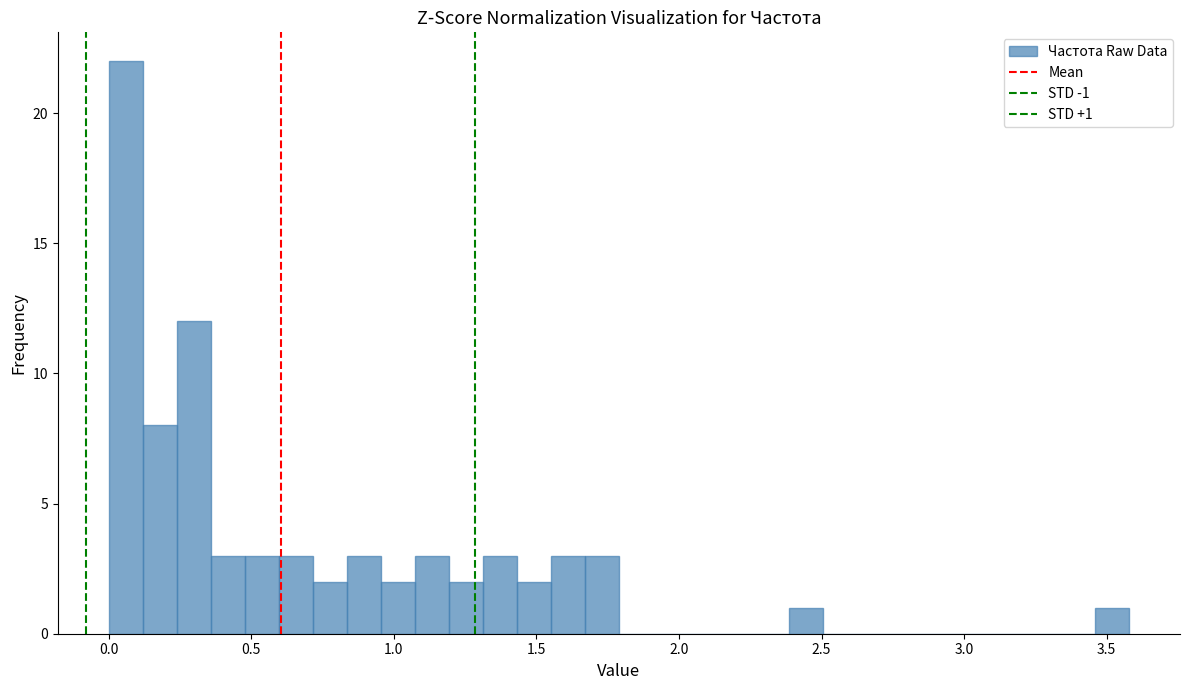

Around what value on the x-axis is the tallest bar? Give the approximate position of its centre, as read against the axis.

0.05